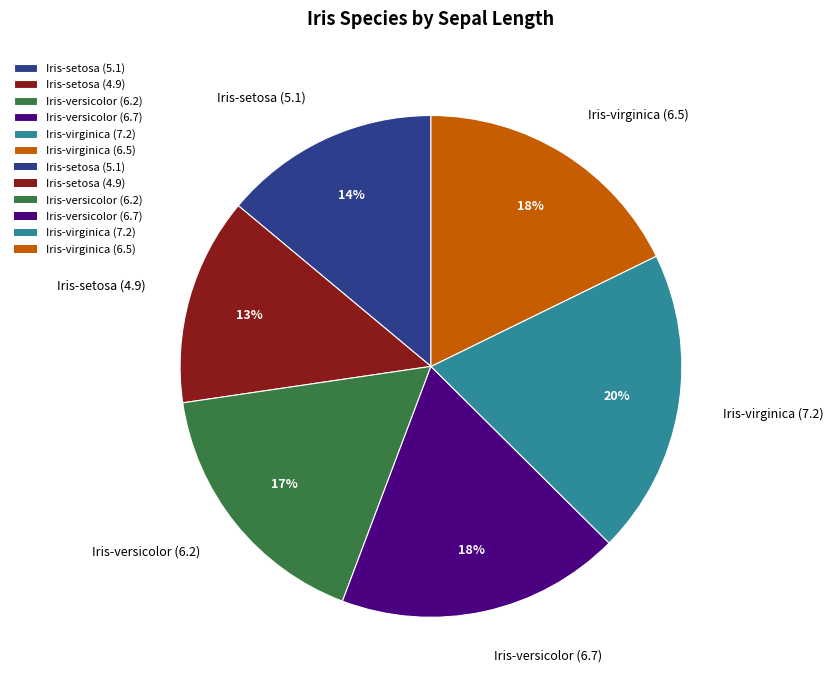

To the nearest percent, what is the combined percentage of Iris-setosa (4.9) and Iris-versicolor (6.2)?

30%